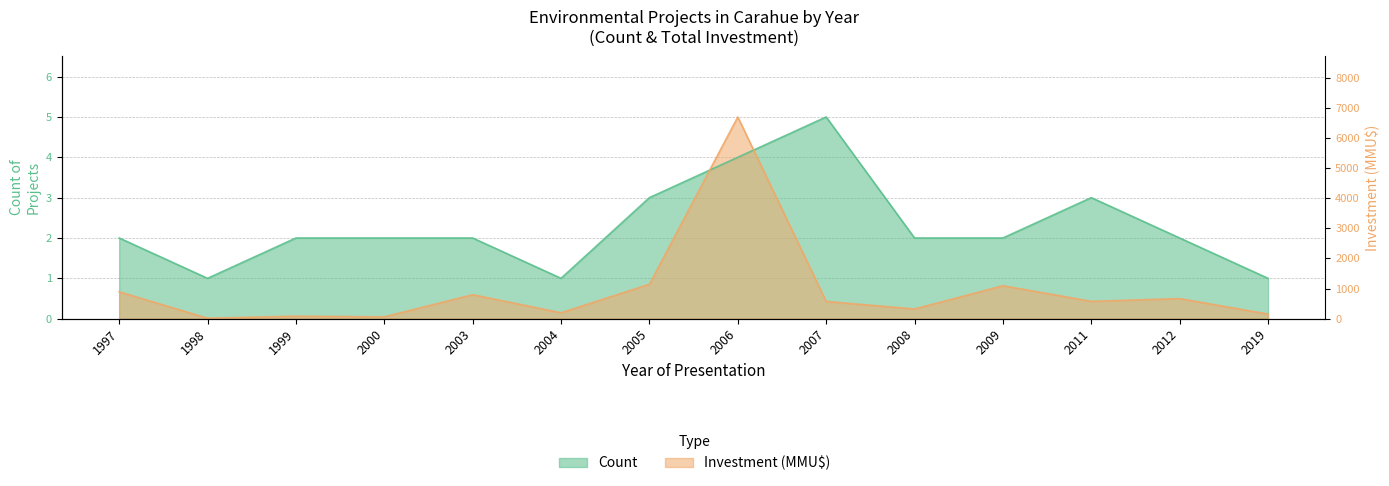

At 2007, list the series in order from smallest to largest.

Investment (MMU$), Count